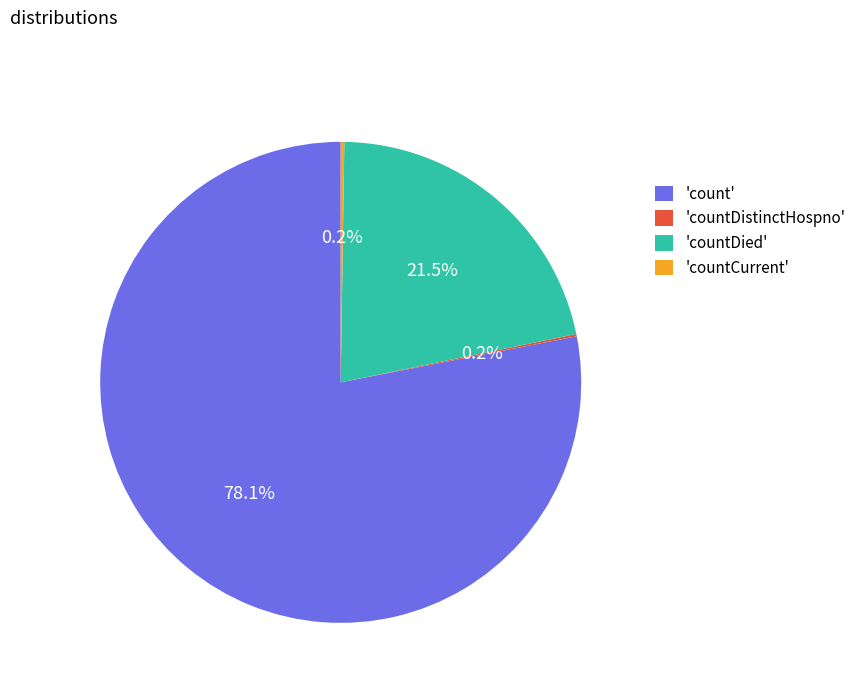

Approximately how many times larger is the value at 'countDied' compared to 'count'?

0.3